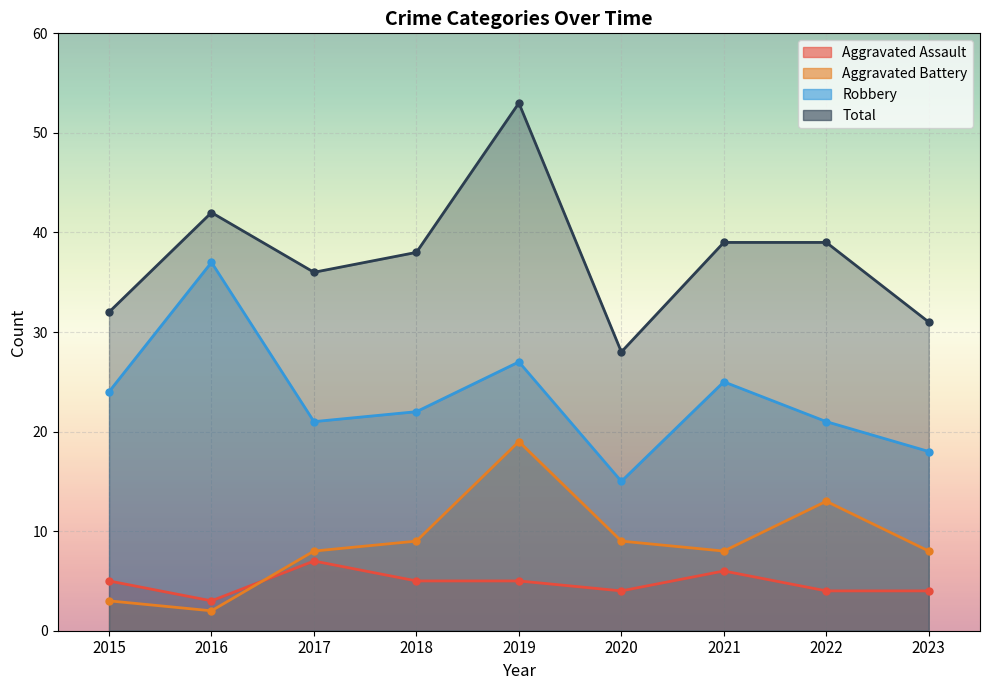

True or false: Aggravated Battery and Aggravated Assault cross at least once.

True